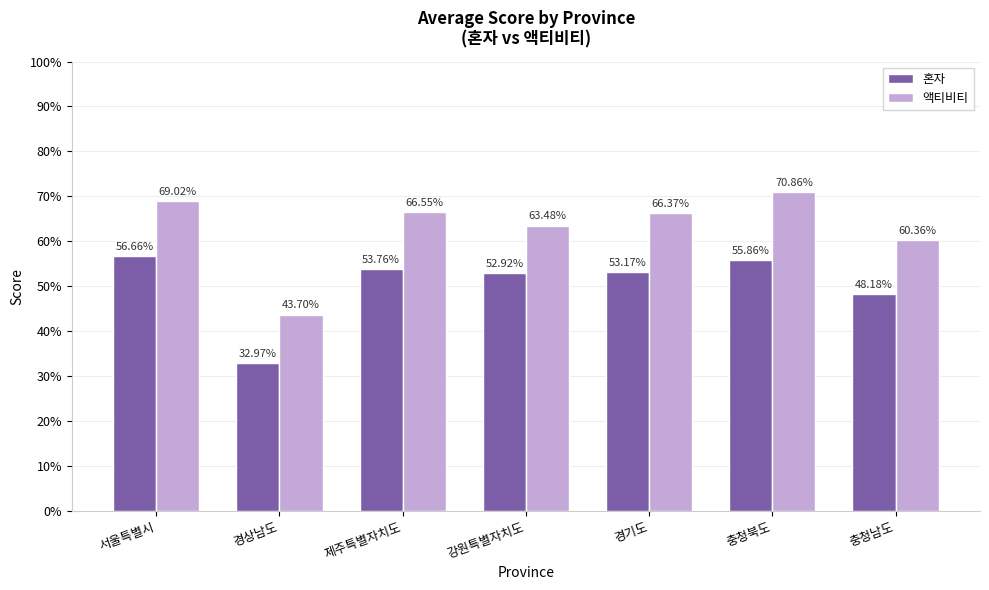

What are all the series names shown in the legend?

혼자, 액티비티